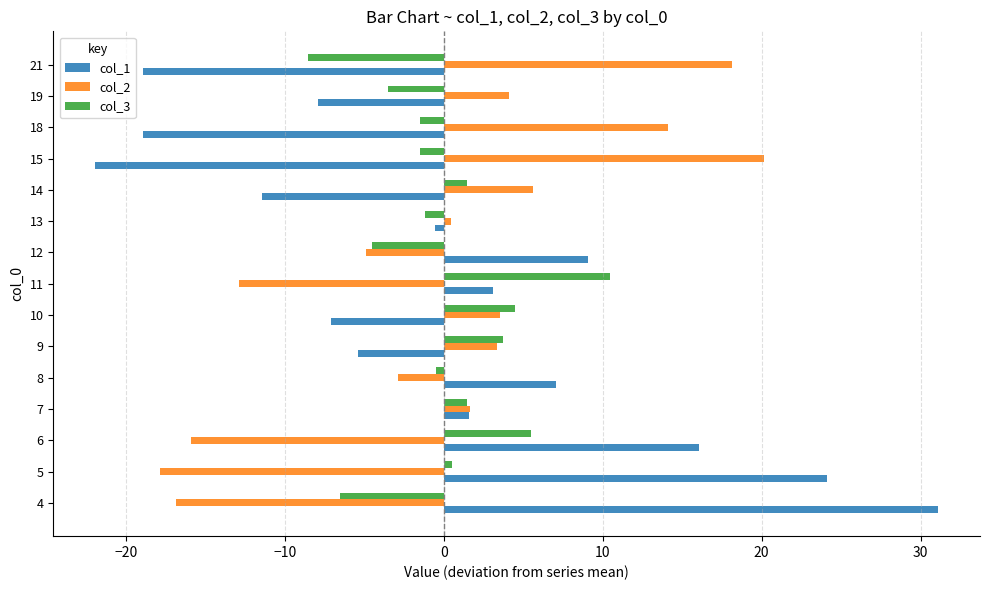

What is the difference between the maximum and second lowest values in the col_2 series?

37.0